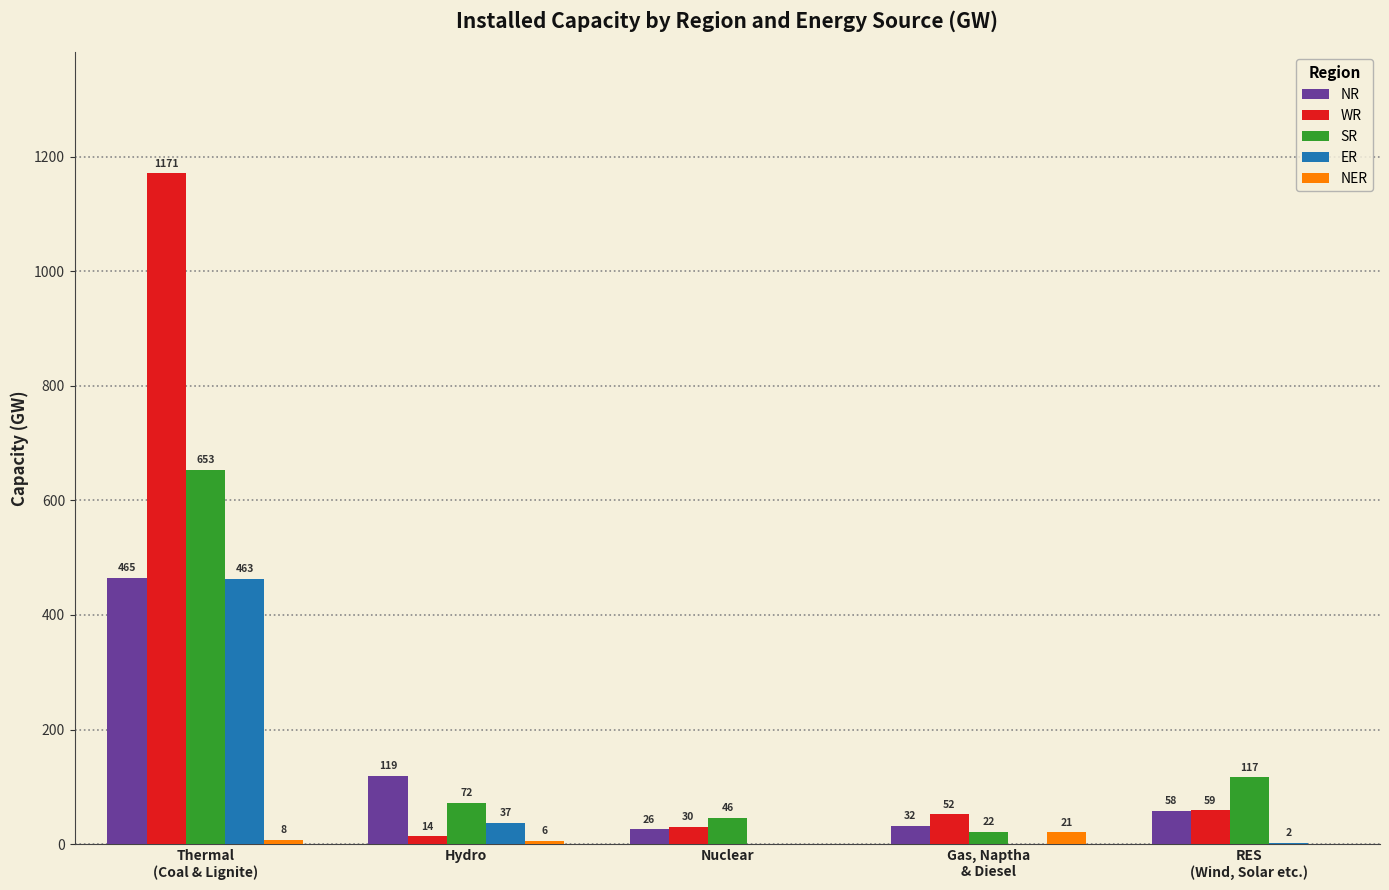

What is the sum of all ER values?

502